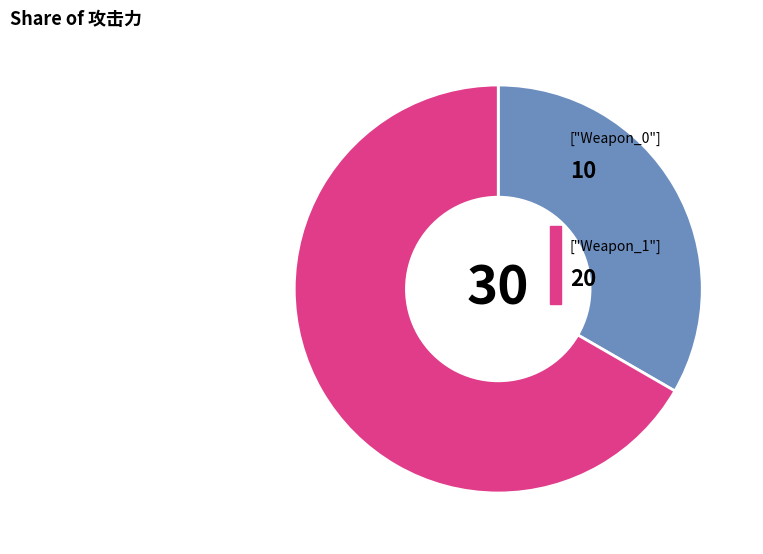

Is there a majority slice in this chart?

Yes